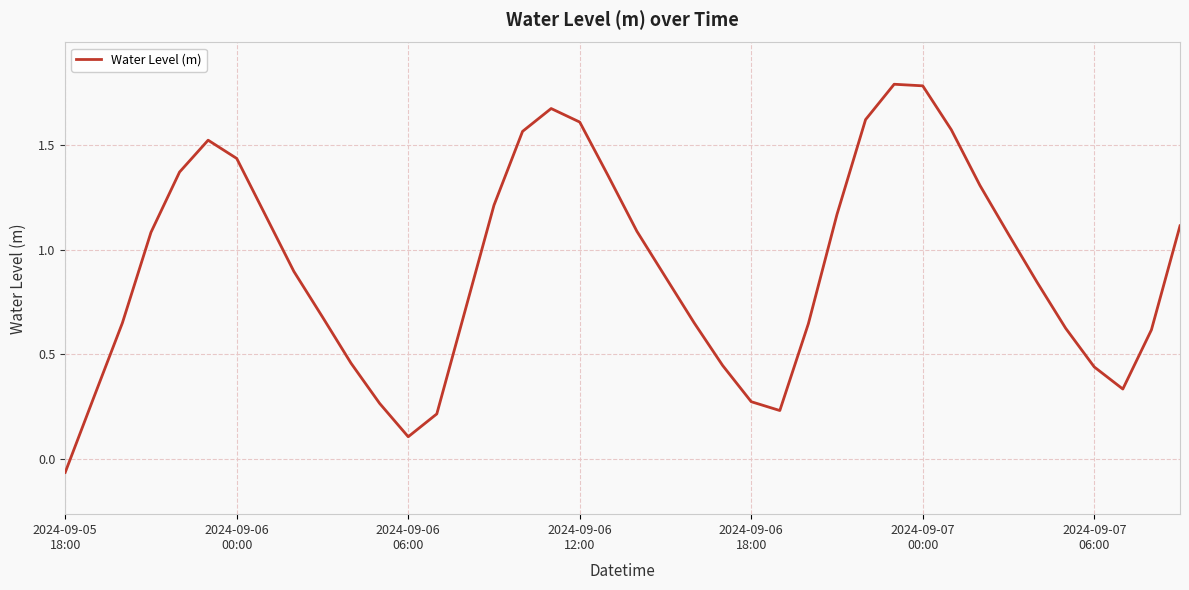

What is the maximum value shown in the chart?

1.8